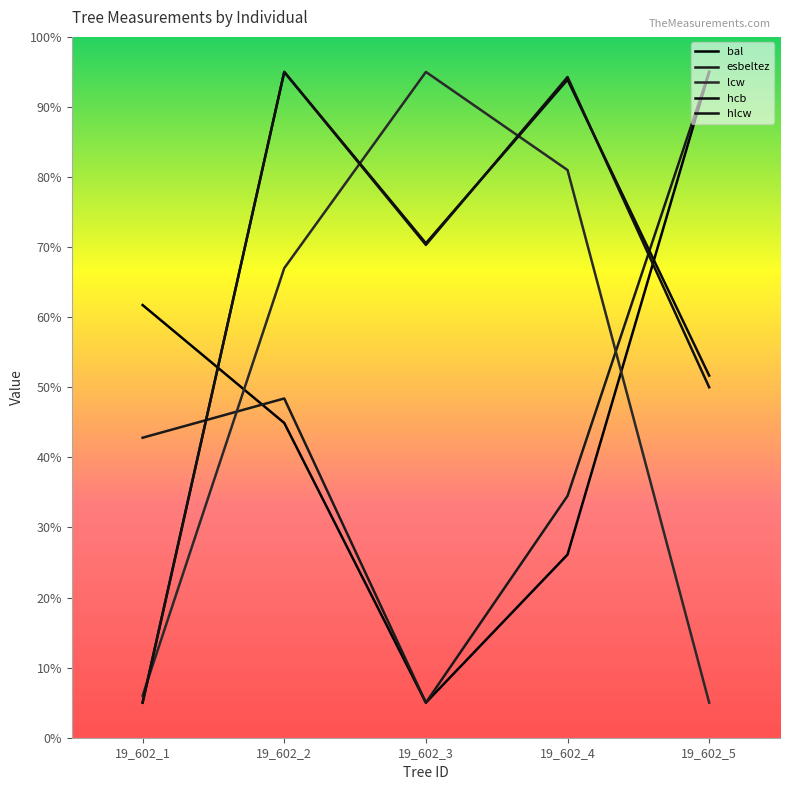

How many lines are shown in the chart?

5